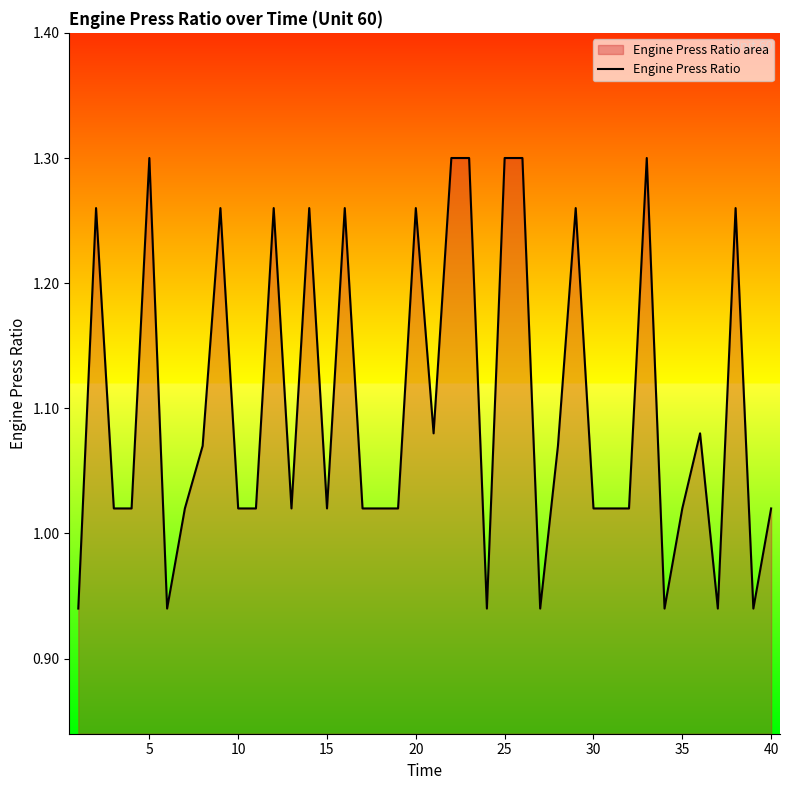

Reading left to right, extract all data points from this chart.

0.9	1.3	1.0	1.0	1.3	0.9	1.0	1.1	1.3	1.0	1.0	1.3	1.0	1.3	1.0	1.3	1.0	1.0	1.0	1.3	1.1	1.3	1.3	0.9	1.3	1.3	0.9	1.1	1.3	1.0	1.0	1.0	1.3	0.9	1.0	1.1	0.9	1.3	0.9	1.0